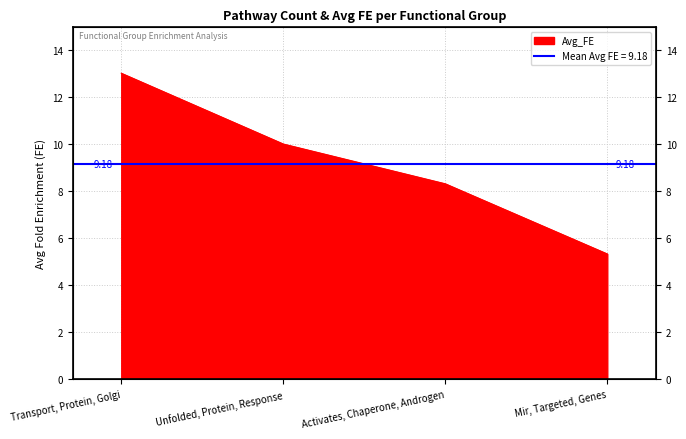

The chart shows a value of 8.3 at Activates, Chaperone, Androgen. True or false?

True